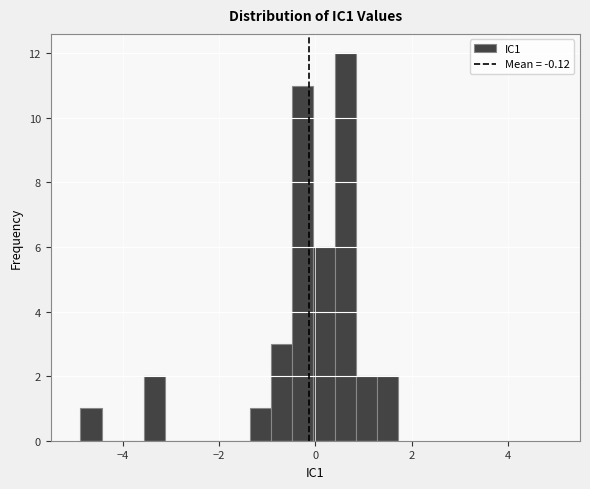

Around what value on the x-axis is the tallest bar? Give the approximate position of its centre, as read against the axis.

0.6